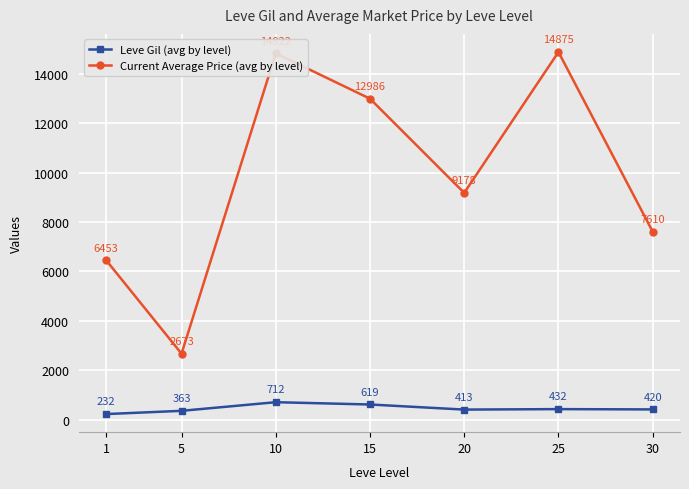

Where is the first local minimum for Leve Gil (avg by level)?

20